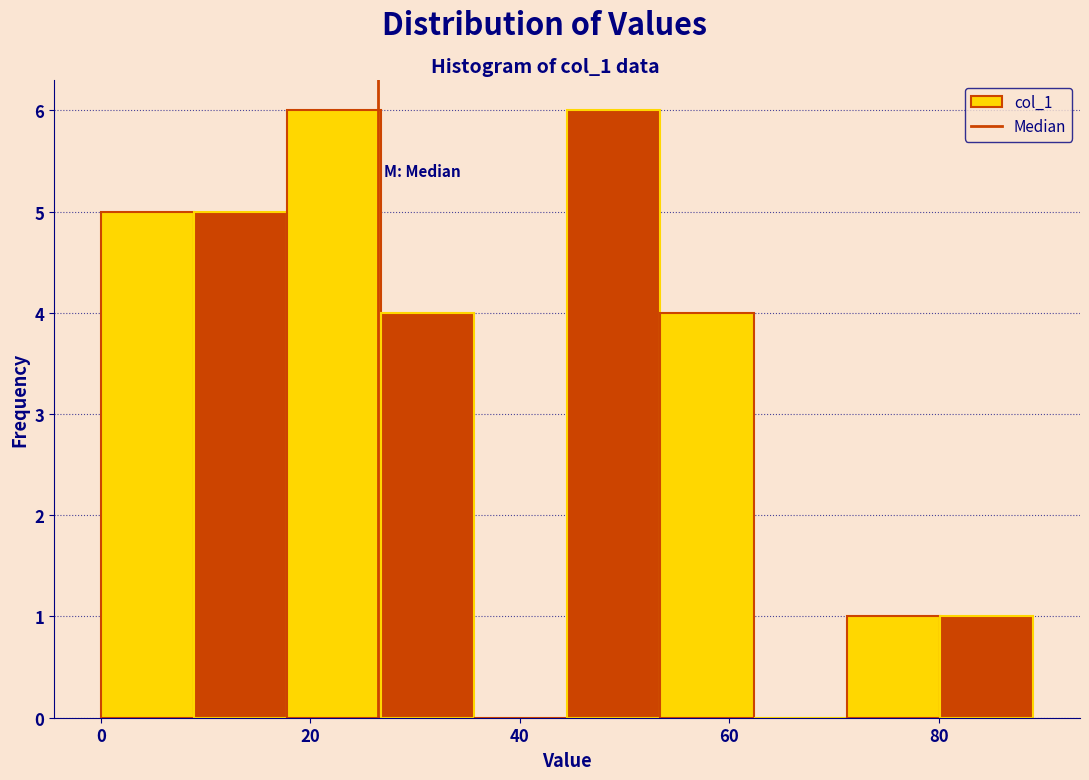

Reading left to right, transcribe this chart: for each bar, give the range it covers on the x-axis and its height. Neither the bar edges nor the heights are printed on the chart, so give them approximately, as read against the axes.

0 to 8: 5
8 to 18: 5
18 to 26: 6
26 to 36: 4
36 to 44: 0
44 to 54: 6
54 to 62: 4
62 to 72: 0
72 to 80: 1
80 to 90: 1